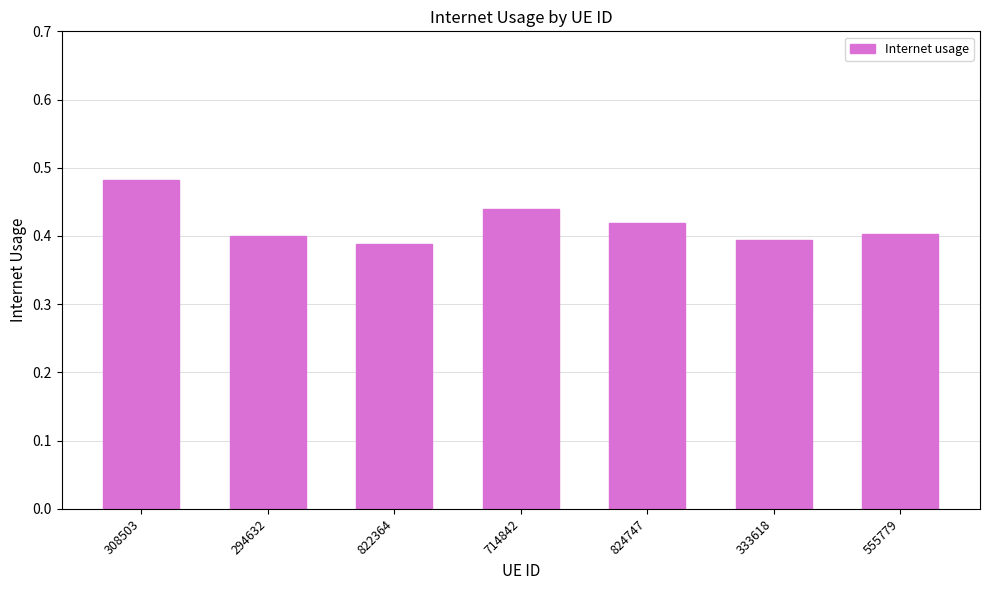

At which category does the chart reach its minimum across all series?

822364